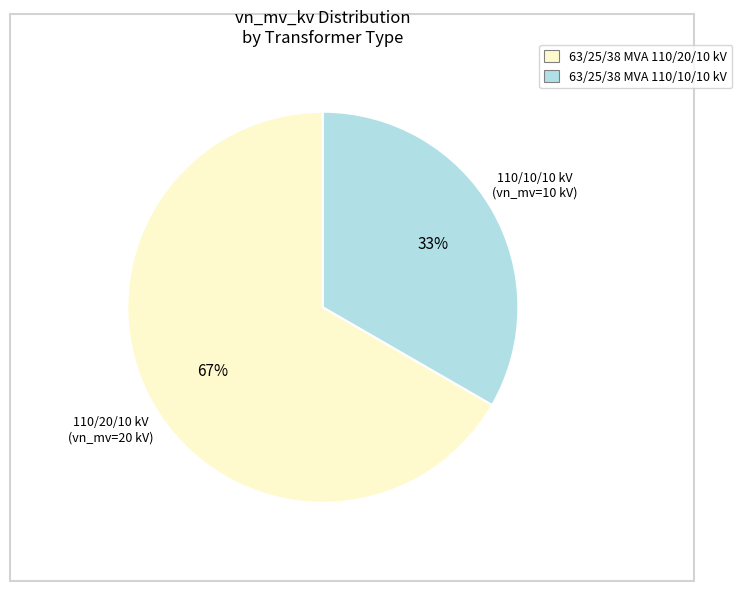

Between 63/25/38 MVA 110/20/10 kV and 63/25/38 MVA 110/10/10 kV, which is larger?

63/25/38 MVA 110/20/10 kV